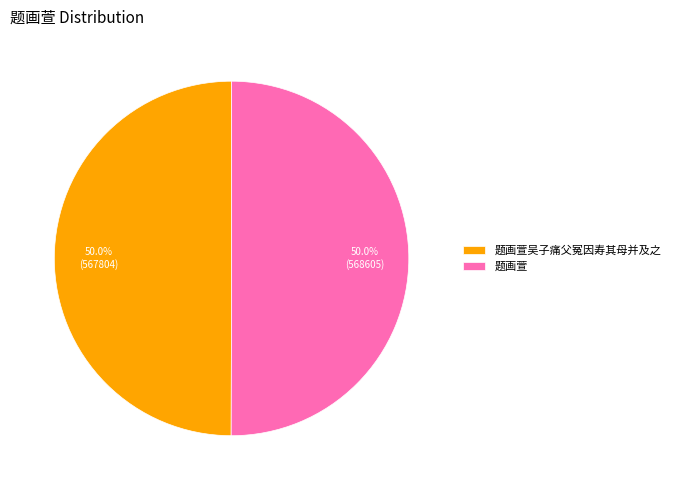

To the nearest percent, what is the combined percentage of 题画萱吴子痛父冤因寿其母并及之 and 题画萱?

100%